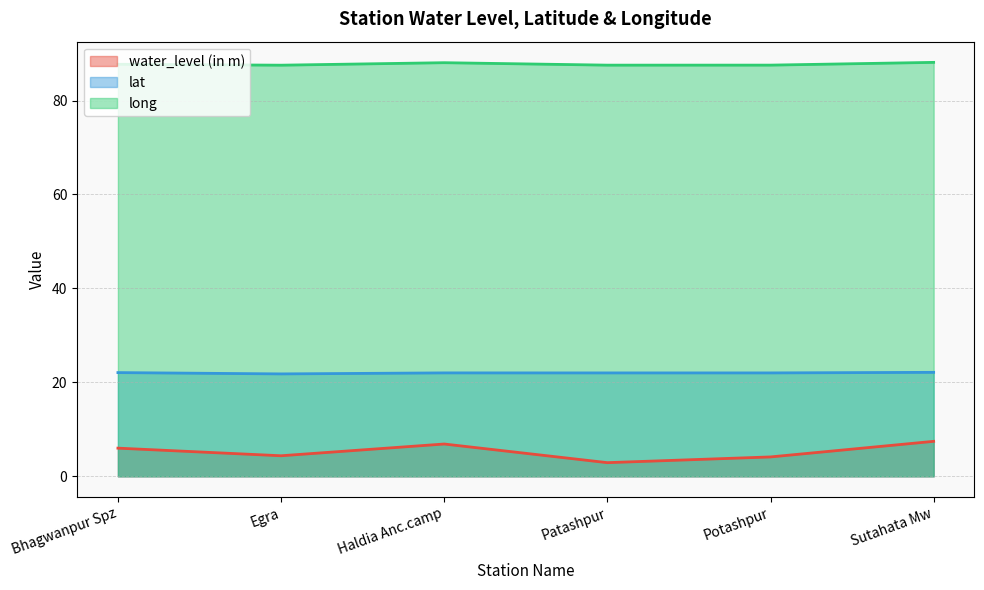

Reading left to right, list all the values displayed in this chart.

water_level (in m): Bhagwanpur Spz=6.0	Egra=4.4	Haldia Anc.camp=6.9	Patashpur=2.9	Potashpur=4.1	Sutahata Mw=7.5
lat: Bhagwanpur Spz=22.1	Egra=21.8	Haldia Anc.camp=22.0	Patashpur=22.0	Potashpur=22.0	Sutahata Mw=22.1
long: Bhagwanpur Spz=87.7	Egra=87.5	Haldia Anc.camp=88.1	Patashpur=87.5	Potashpur=87.5	Sutahata Mw=88.1